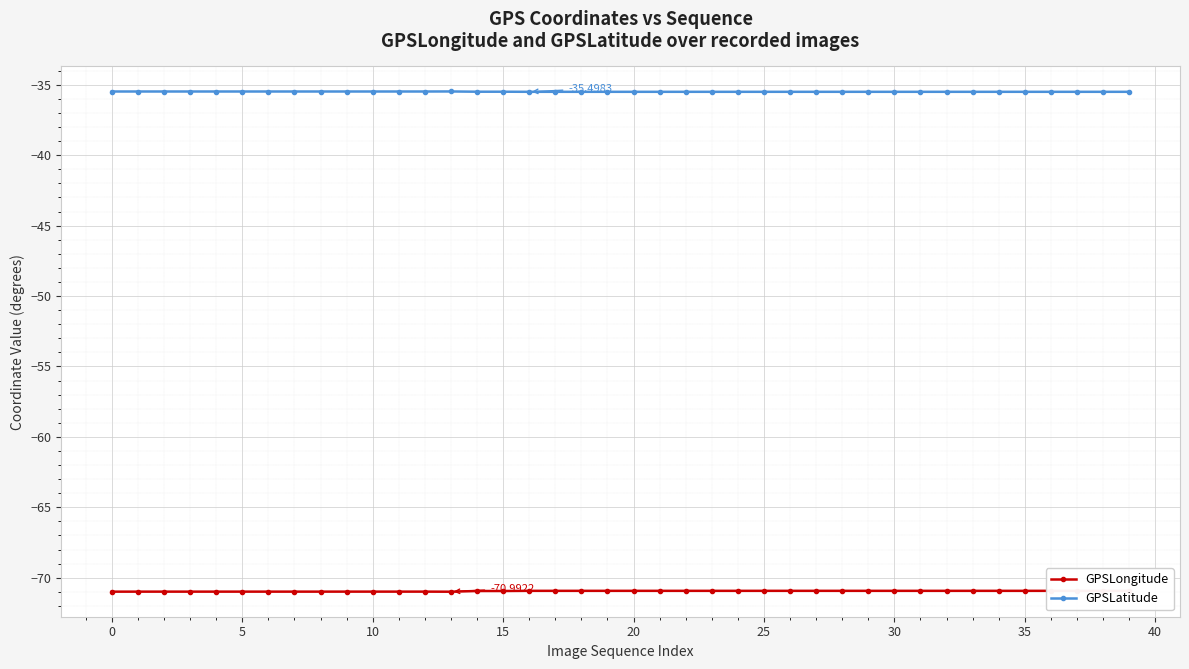

List the series in order of their overall mean, highest first.

GPSLatitude, GPSLongitude